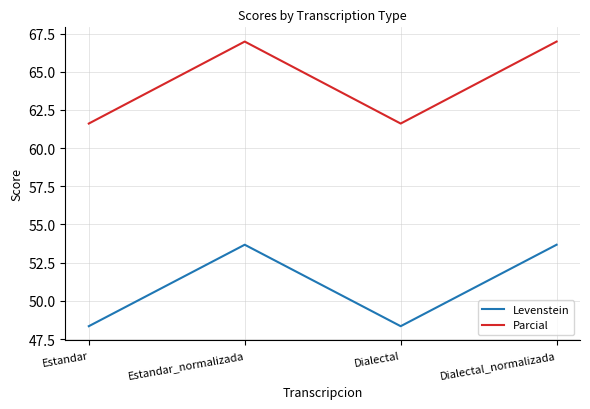

True or false: Levenstein and Parcial intersect in this chart.

False